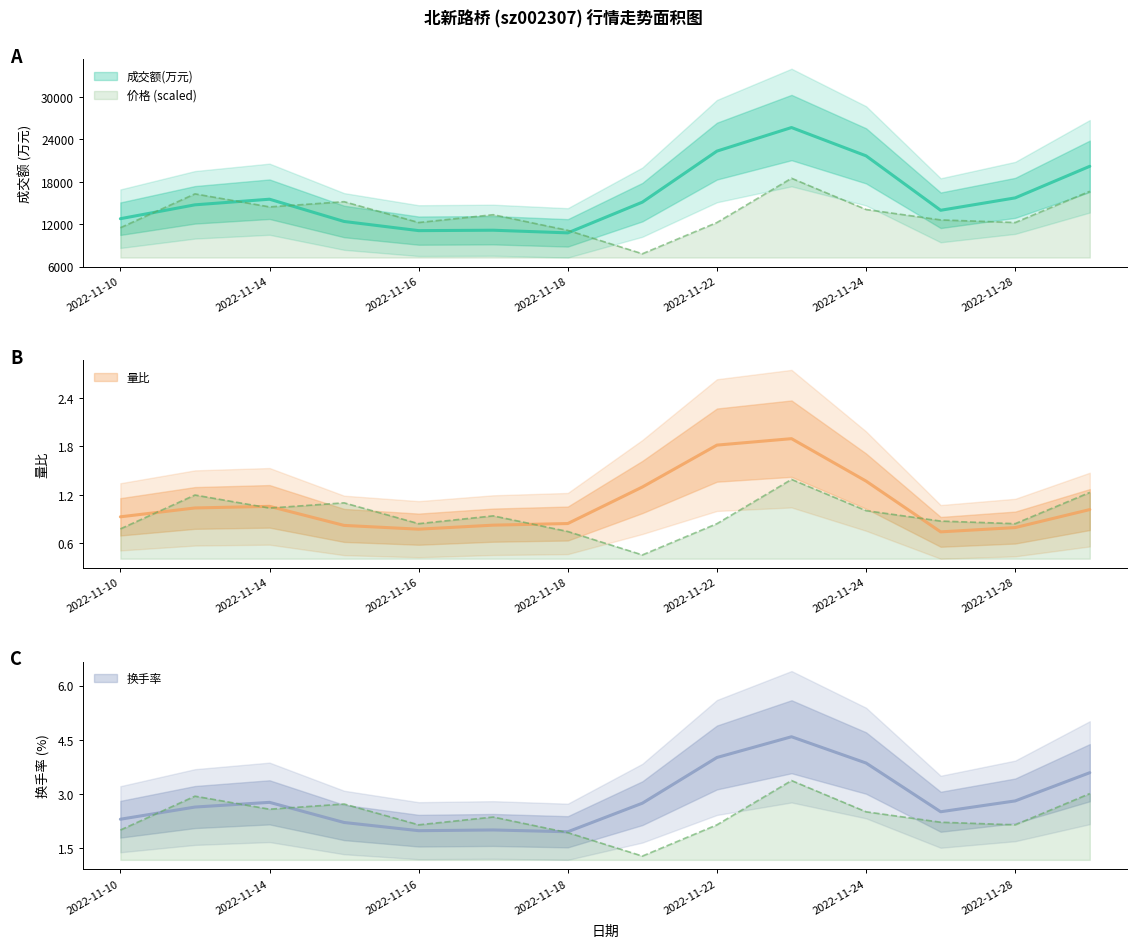

Which series has the largest total across all categories?

成交额(万元)